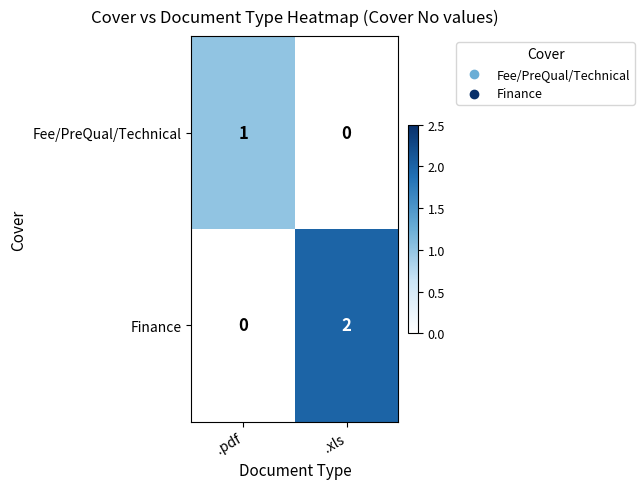

Reading left to right, transcribe all the data shown in this chart.

Fee/PreQual/Technical: 1	0
Finance: 0	2